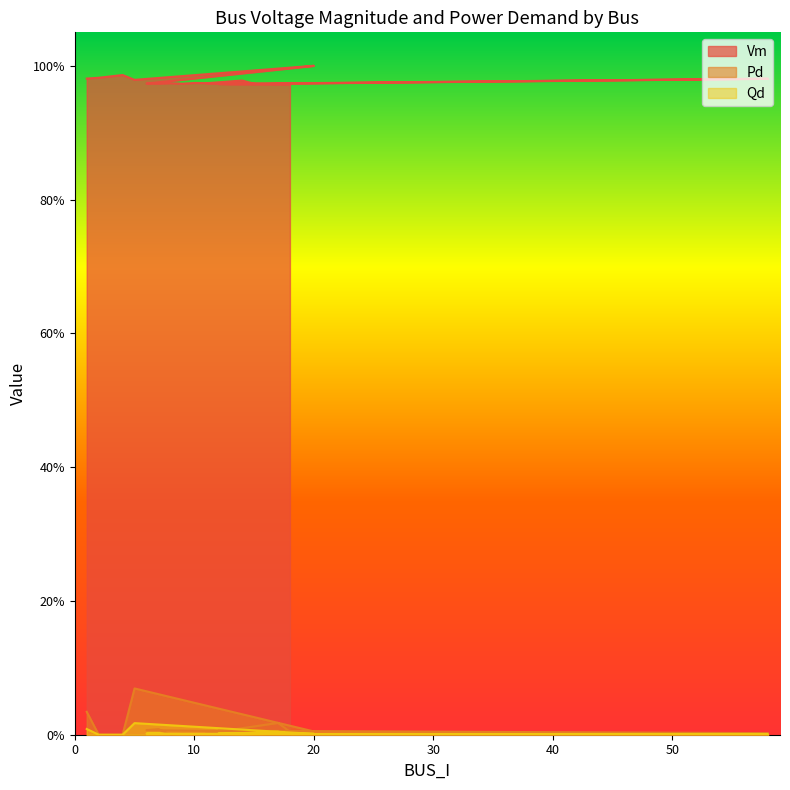

Reading right to left, extract all data points from this chart.

Vm: 1.0	1.0	1.0	1.0	1.0	1.0	1.0	1.0	1.0	1.0	1.0	1.0	1.0	1.0	1.0	1.0	1.0	1.0	1.0	1.0
Pd: 0.0	0.0	0.0	0.0	0.0	0.0	0.0	0.0	0.0	0.0	0.0	0.0	0.0	0.0	0.0	0.0	0.1	0.0	0.0	0.0
Qd: 0.0	0.0	0.0	0.0	0.0	0.0	0.0	0.0	0.0	0.0	0.0	0.0	0.0	0.0	0.0	0.0	0.0	0.0	0.0	0.0